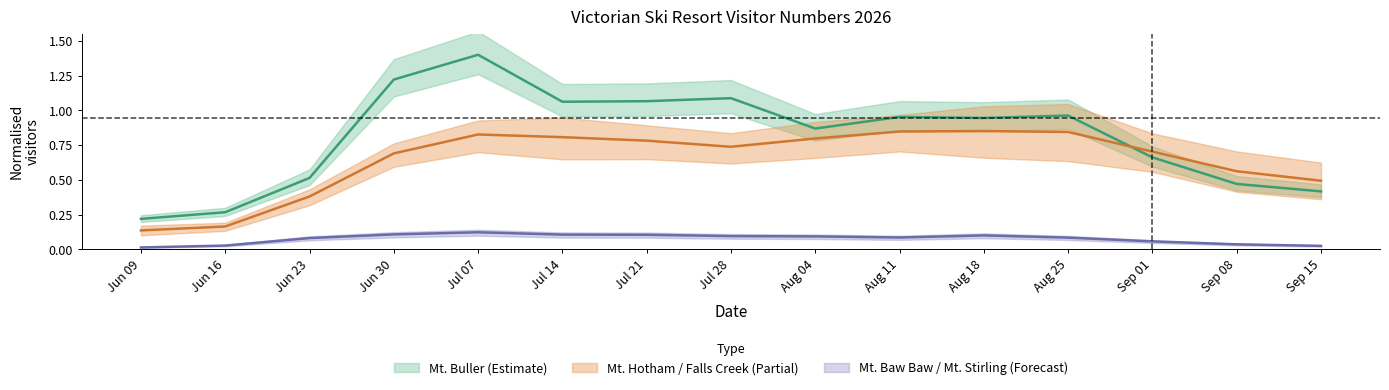

True or false: Mt. Baw Baw has a value of 0.2 at Jul 07.

False